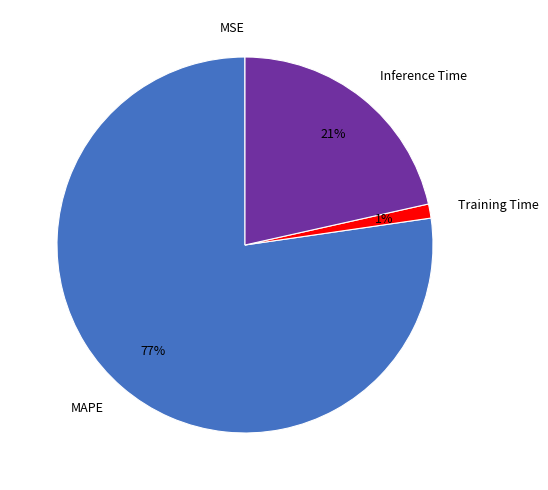

What is the largest slice in the pie chart?

MAPE